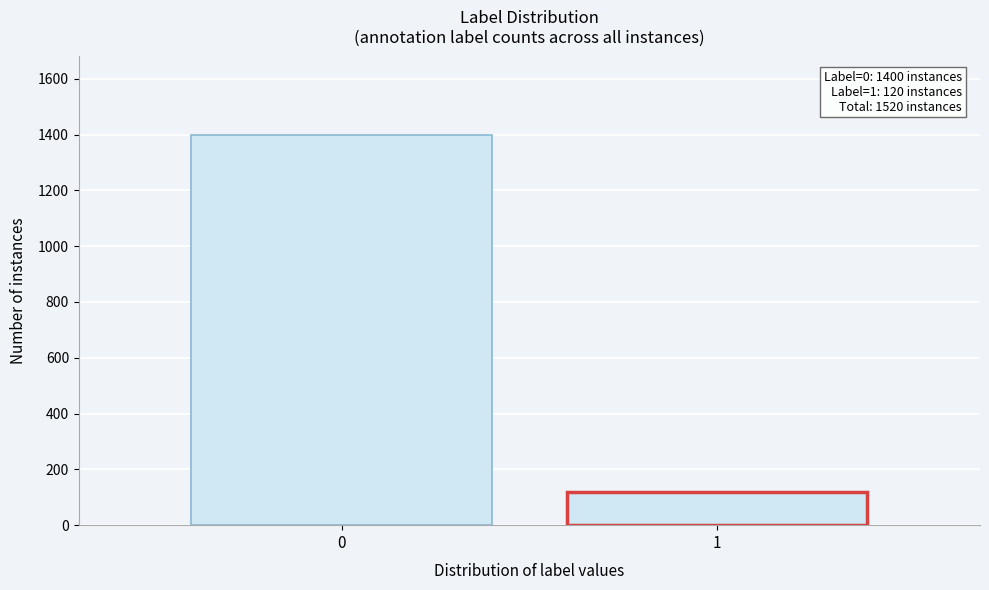

Reading right to left, extract all data points from this chart.

1=120	0=1400